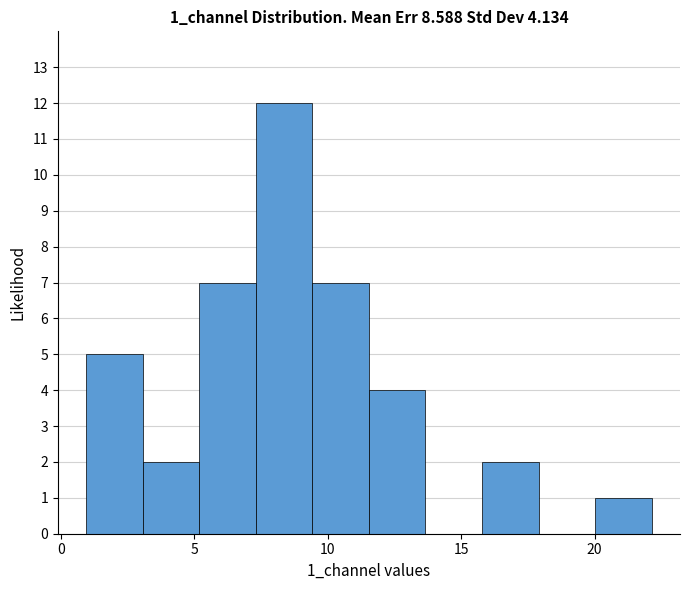

Reading left to right, transcribe this chart: for each bar, give the range it covers on the x-axis and its height. Neither the bar edges nor the heights are printed on the chart, so give them approximately, as read against the axes.

1.0 to 3.0: 5
3.0 to 5.0: 2
5.0 to 7.5: 7
7.5 to 9.5: 12
9.5 to 11.5: 7
11.5 to 13.5: 4
13.5 to 16.0: 0
16.0 to 18.0: 2
18.0 to 20.0: 0
20.0 to 22.0: 1